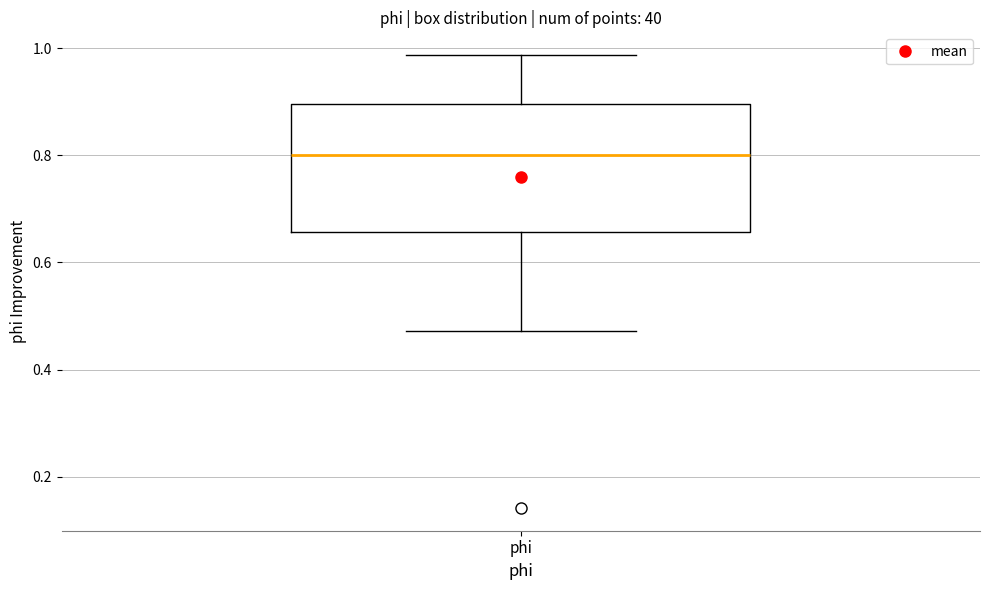

Read this box plot against the y-axis: the position of the median line, the range covered by the box, and the ends of both whiskers. The values are not printed on the chart, so give them approximately, as read against the axis.

median 0.80, box 0.66 to 0.90, whiskers 0.48 to 0.98